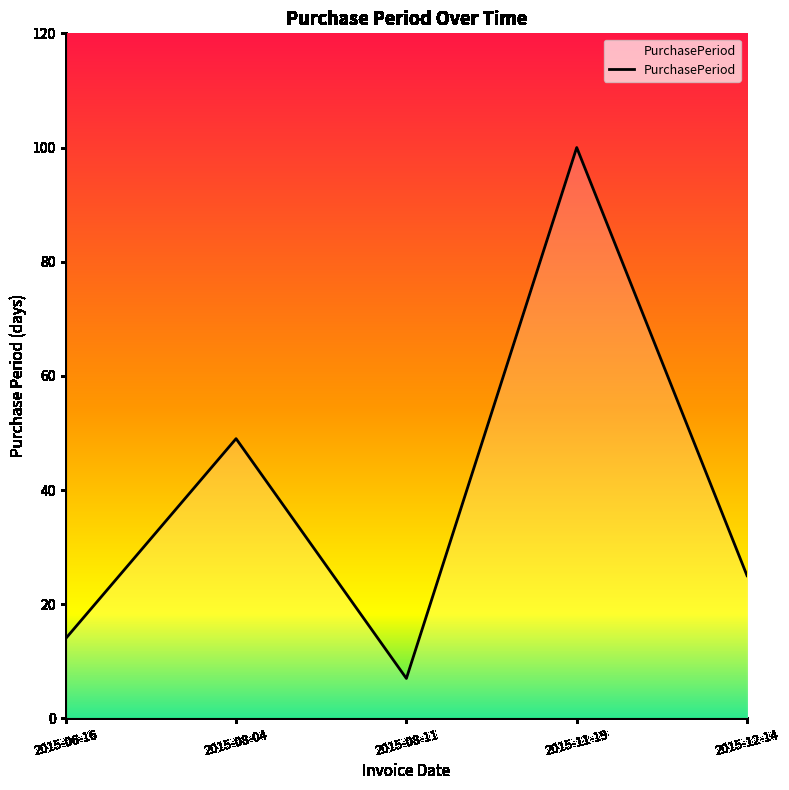

What is the smallest value displayed?

7